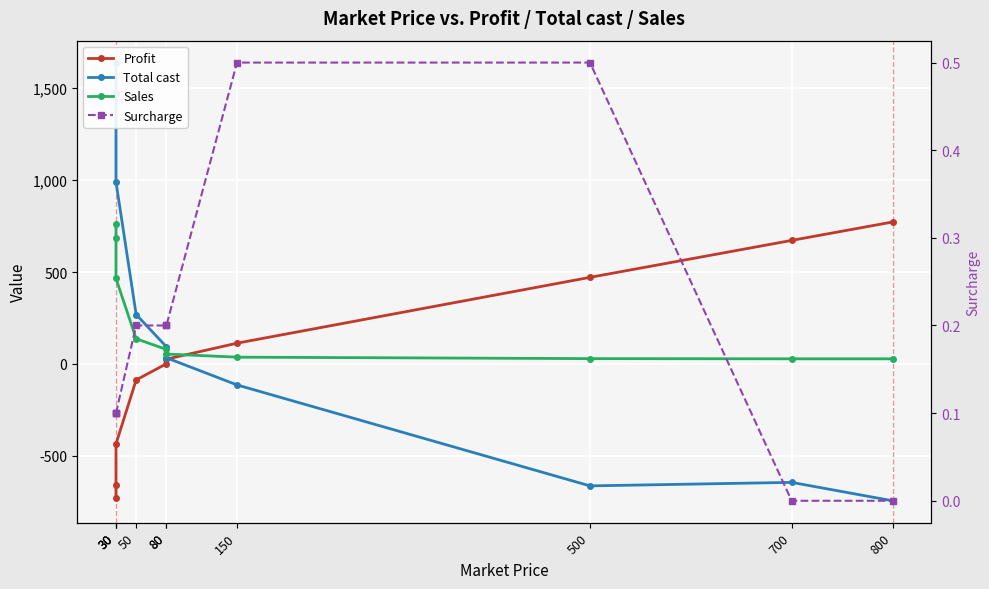

Reading right to left, what are all the values shown in this chart?

Profit: 772.0	672.0	471.0	113.0	26.0	1.0	-87.0	-435.0	-656.0	-730.0
Total cast: -744.0	-644.0	-663.0	-114.0	33.6	93.6	268.8	990.0	1476.2	1639.0
Sales: 28.0	28.0	29.0	37.0	54.0	79.0	137.0	465.0	686.0	760.0
Surcharge: 0.0	0.0	0.5	0.5	0.2	0.2	0.2	0.1	0.1	0.1